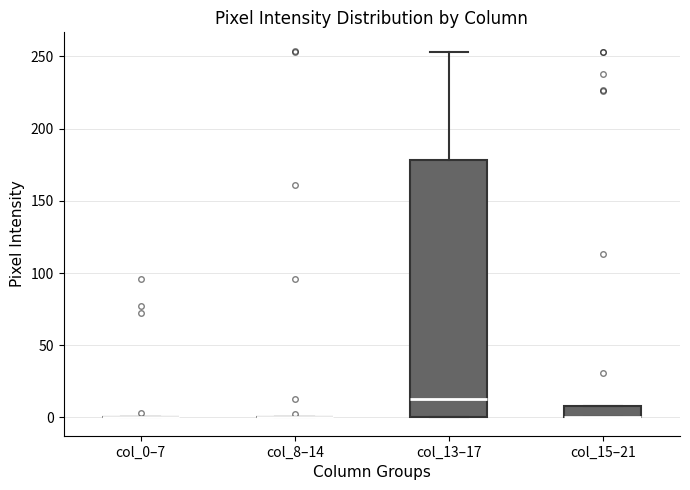

Reading left to right, read every box against the y-axis: the position of its median line, the range the box covers, and the ends of its whiskers. The values are not printed on the chart, so give them approximately, as read against the axis.

col_0–7: box collapsed to a line at 0, whiskers 0 to 0
col_8–14: box collapsed to a line at 0, whiskers 0 to 0
col_13–17: median 15, box 0 to 180, whiskers 0 to 255
col_15–21: median 0 (drawn on the box's lower edge), box 0 to 10, whiskers 0 to 10